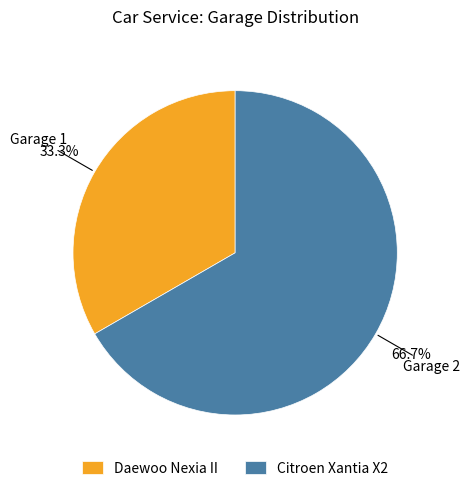

What percentage is the Daewoo Nexia II slice, to the nearest percent?

33%